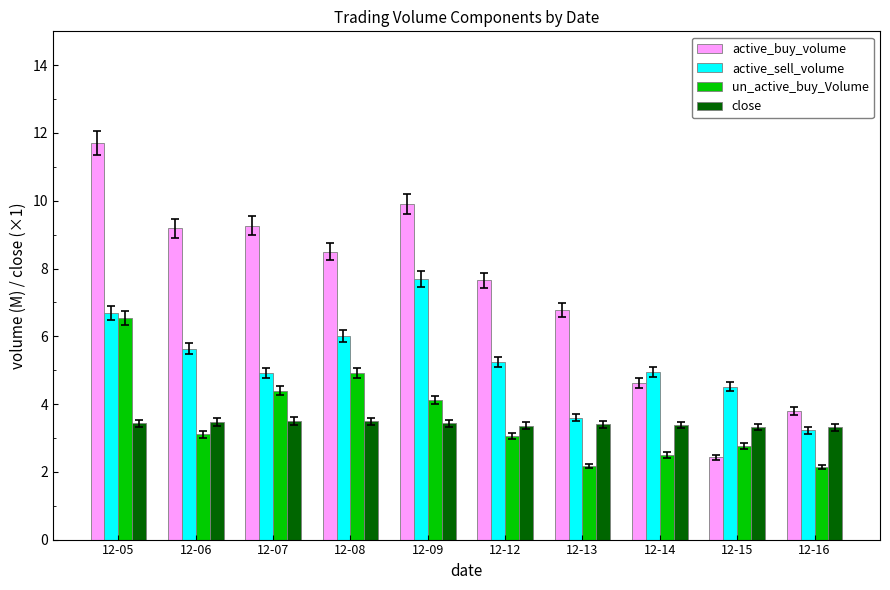

What are all the series names shown in the legend?

active_buy_volume, active_sell_volume, un_active_buy_Volume, close